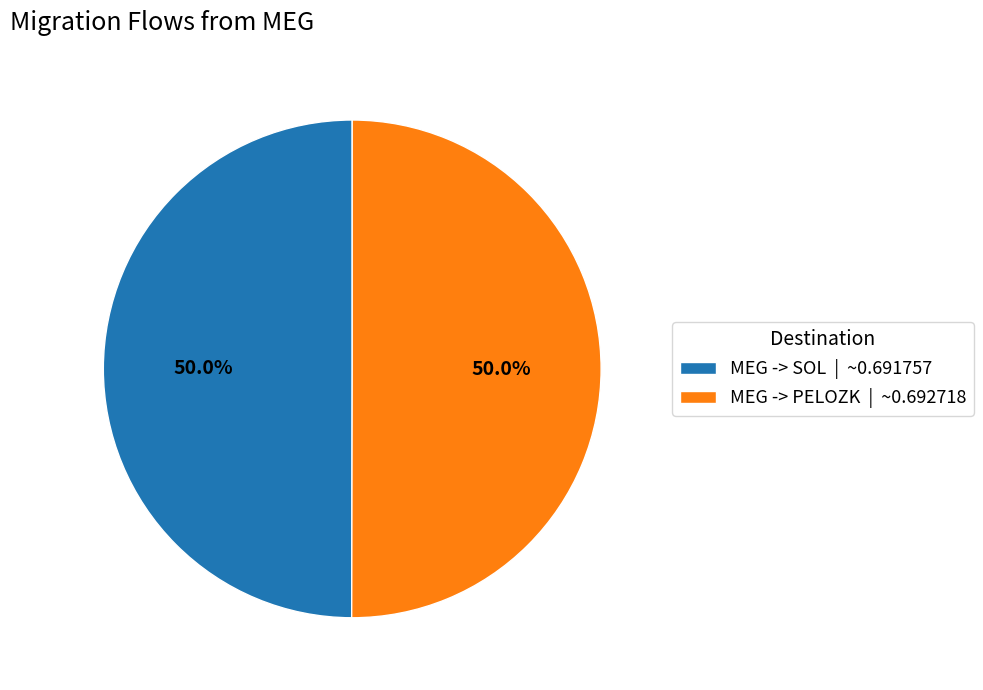

Count the number of slices in the pie.

2